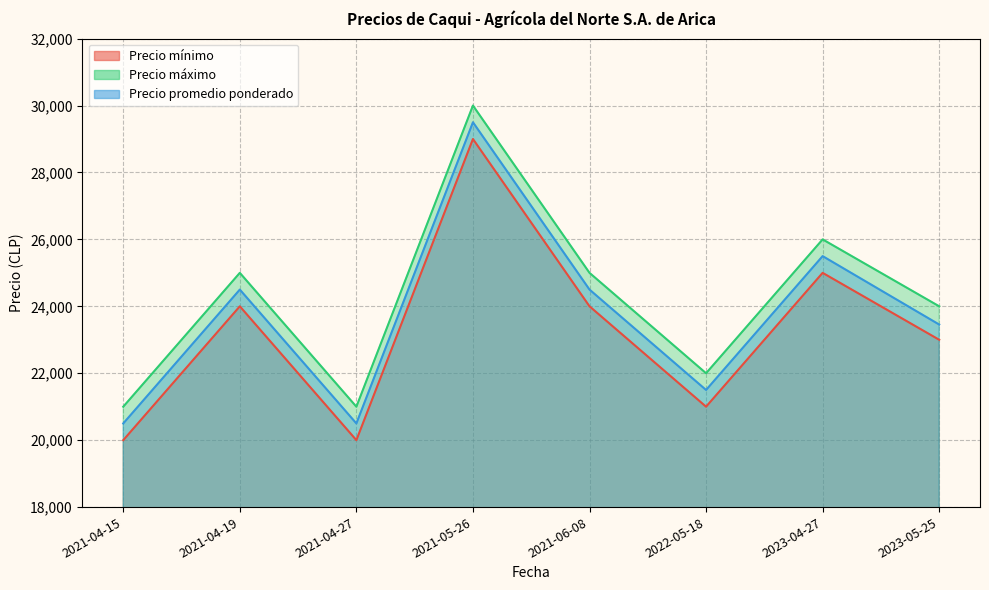

What is the label of the 1st point from the right?

2023-05-25